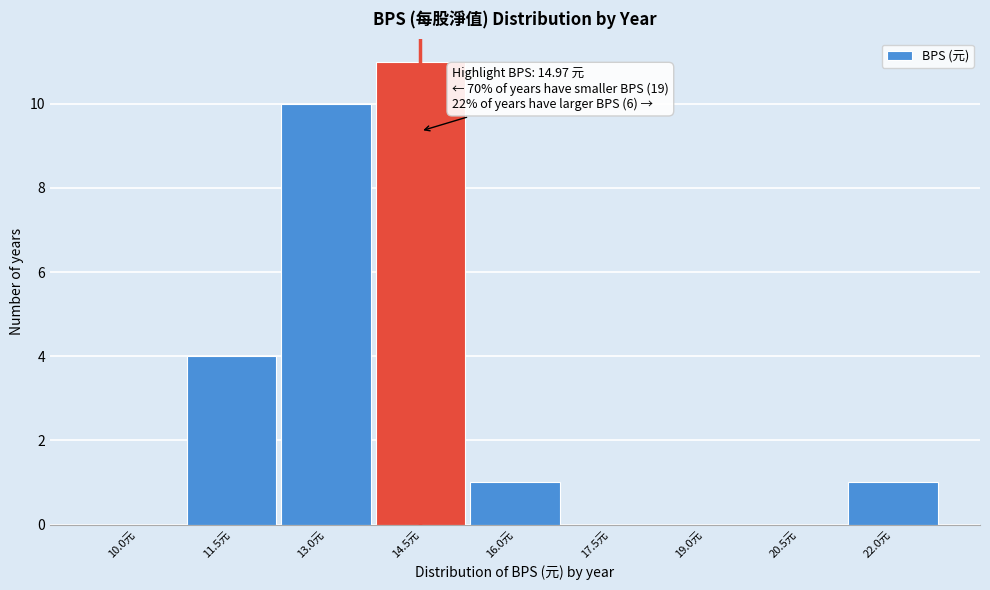

Reading left to right, list all the values displayed in this chart.

10.0元=0	11.5元=4	13.0元=10	14.5元=11	16.0元=1	17.5元=0	19.0元=0	20.5元=0	22.0元=1